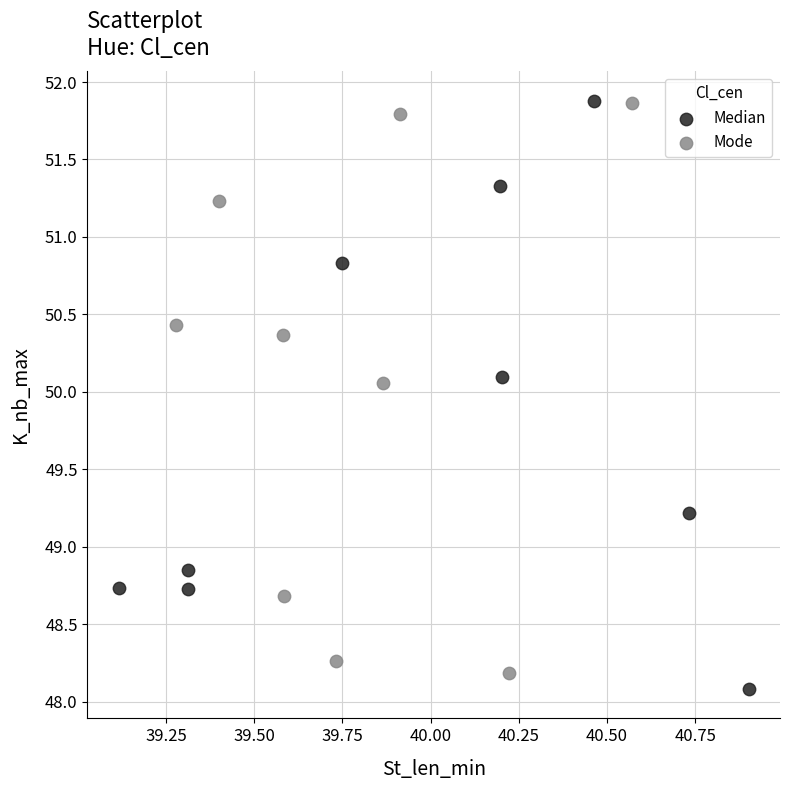

Which series has the largest Y range (max minus min)?

Median